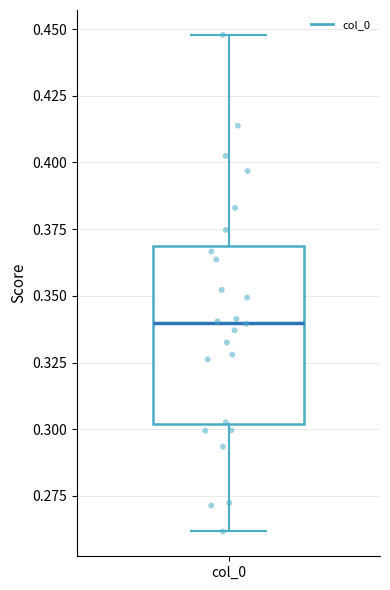

Where does the lower whisker of the box for col_0 end on the y-axis? The values are not printed on the chart, so give them approximately, as read against the axis.

0.26